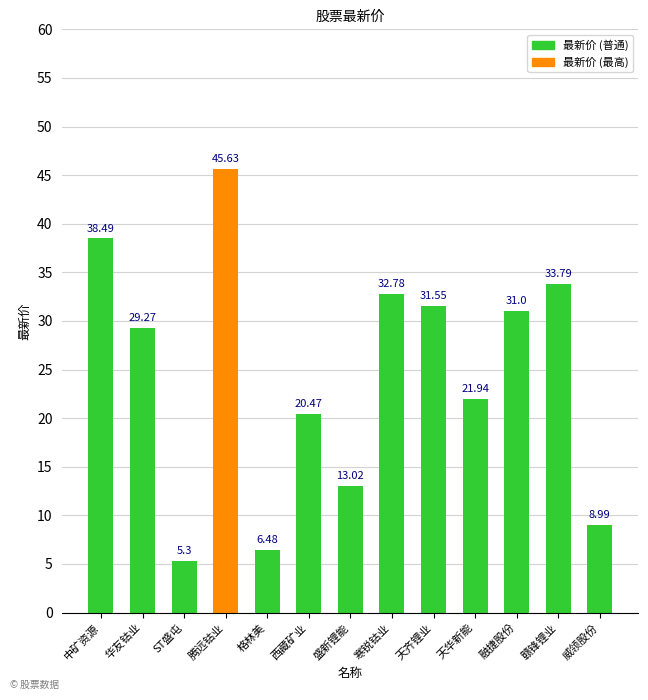

Is it true that the value at 中矿资源 is 38.5?

True